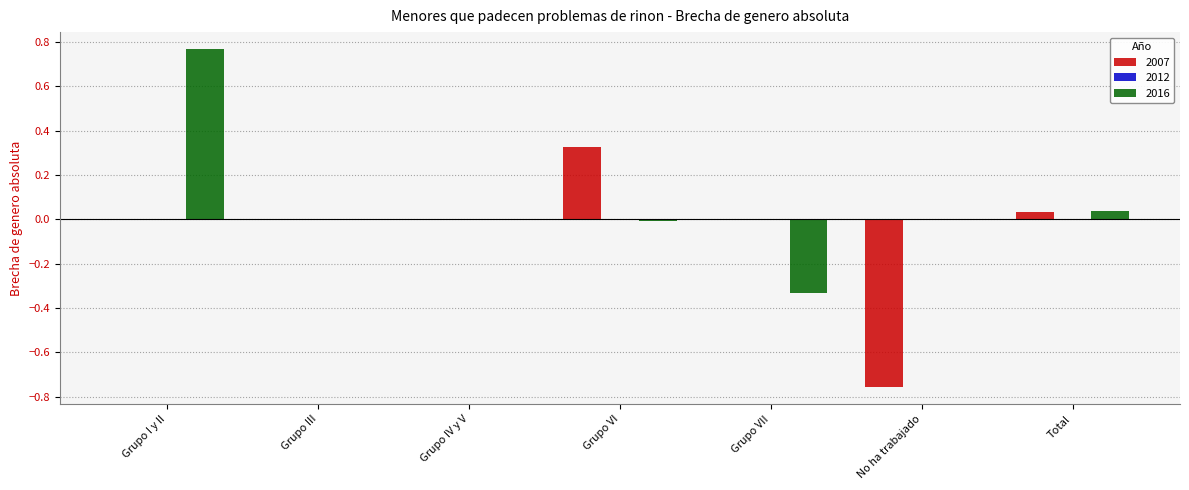

Is the value of 2016 at Grupo I y II greater than the value of 2007 at Grupo VII?

Yes